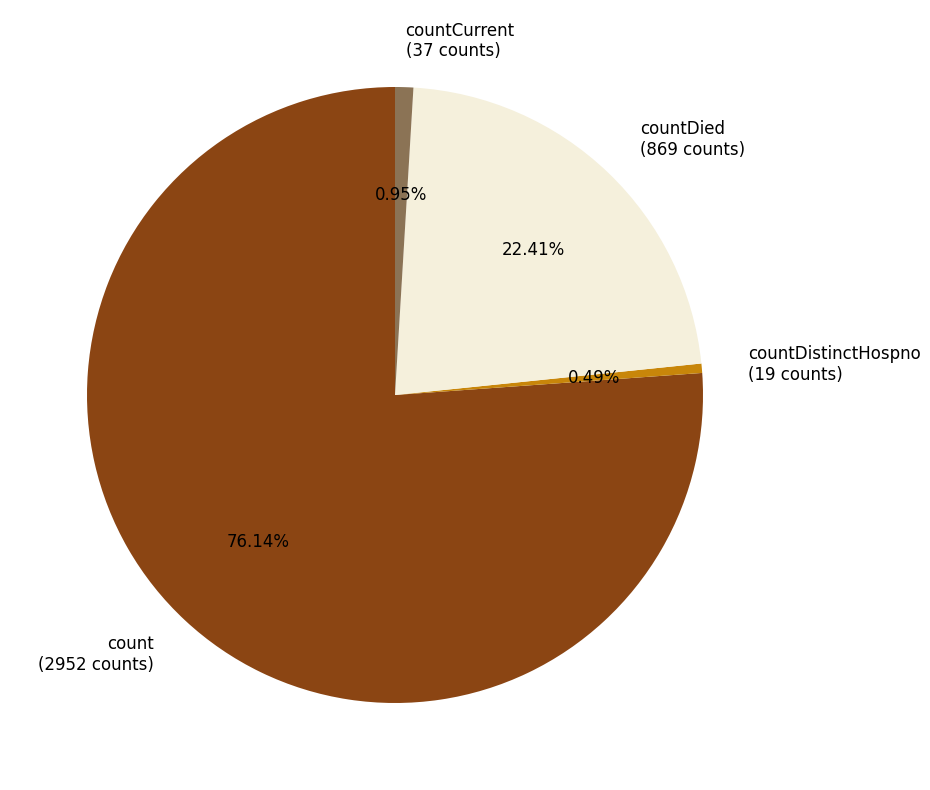

Combined, do countDied (869 counts) and countDistinctHospno (19 counts) account for over 50%?

No